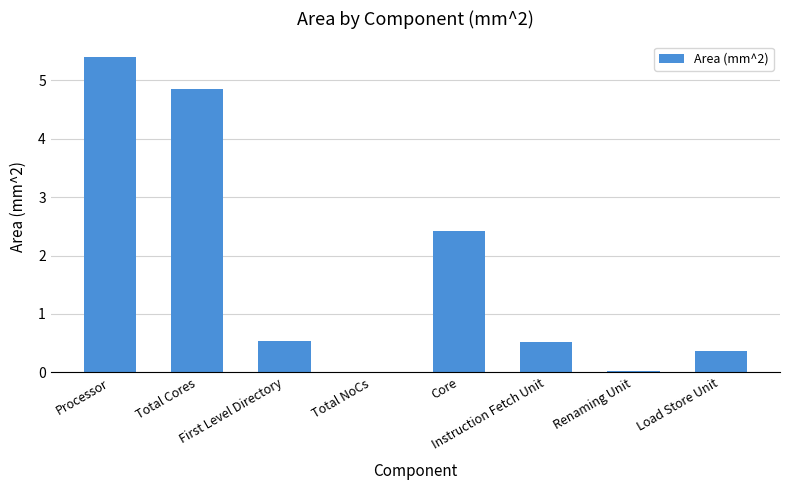

What is the maximum value shown in the chart?

5.4